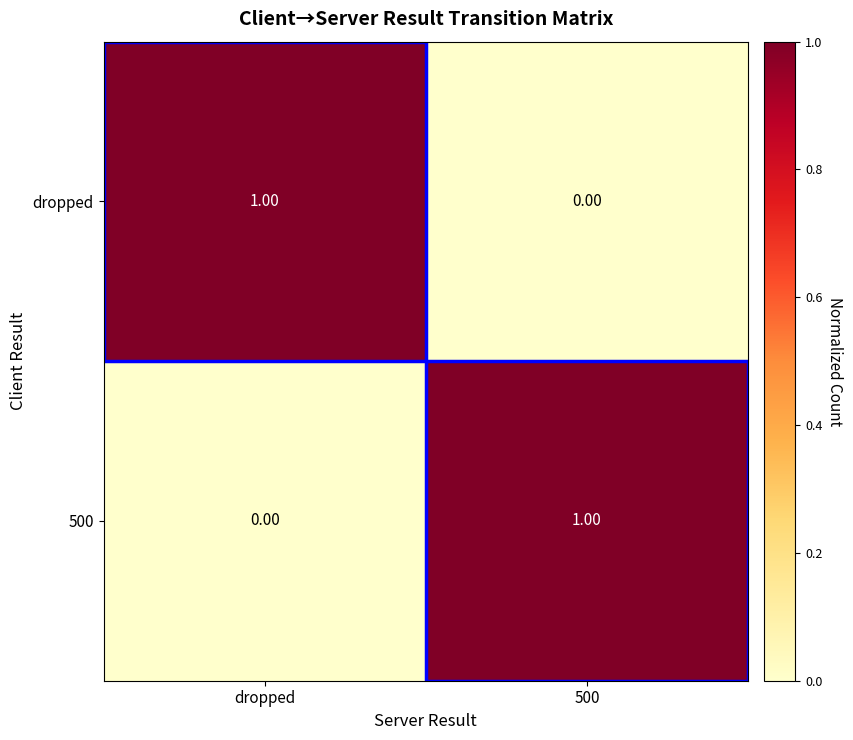

Is the value of 500 at 500 greater than the value of dropped at 500?

Yes